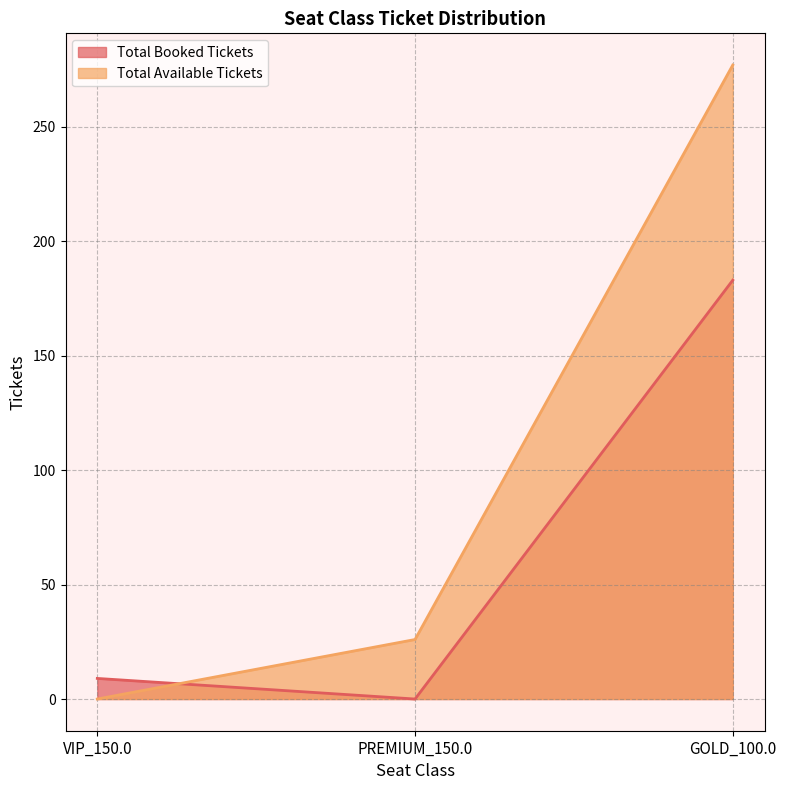

What are all the series names shown in the legend?

Total Booked Tickets, Total Available Tickets